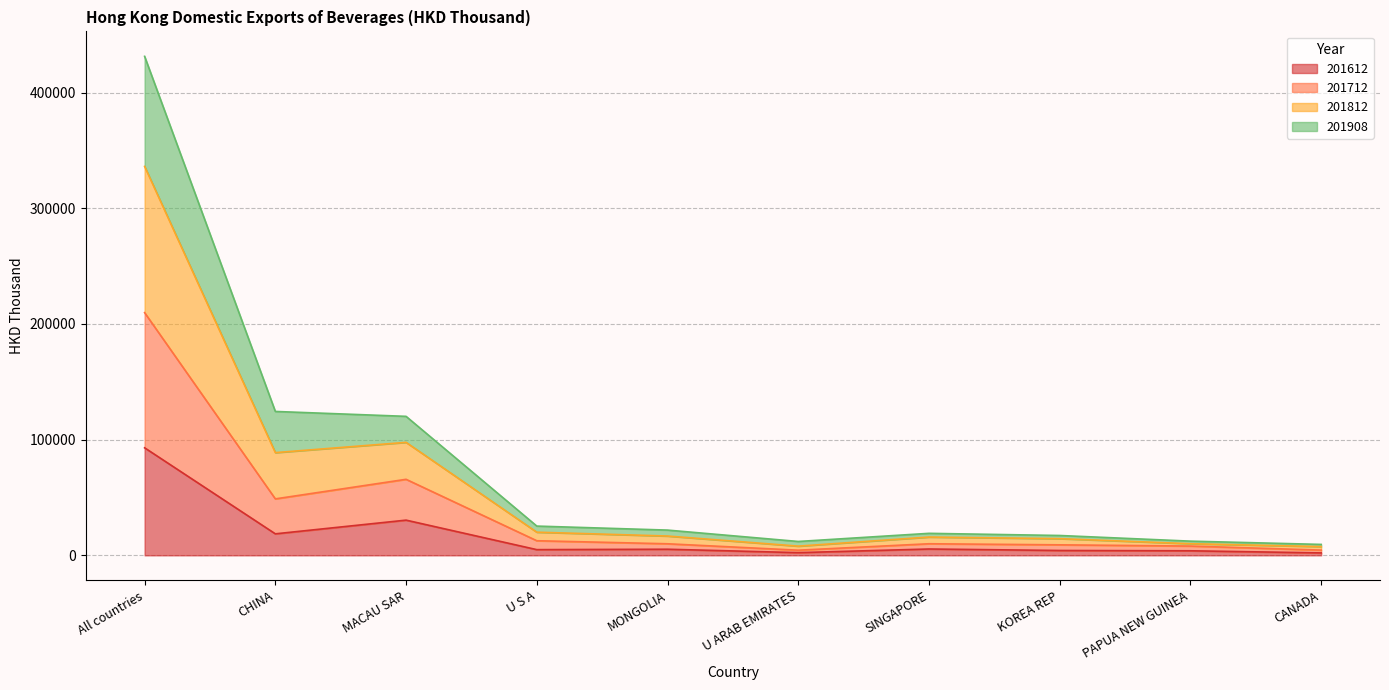

What value does the 201612 series have at MACAU SAR?

30423.0